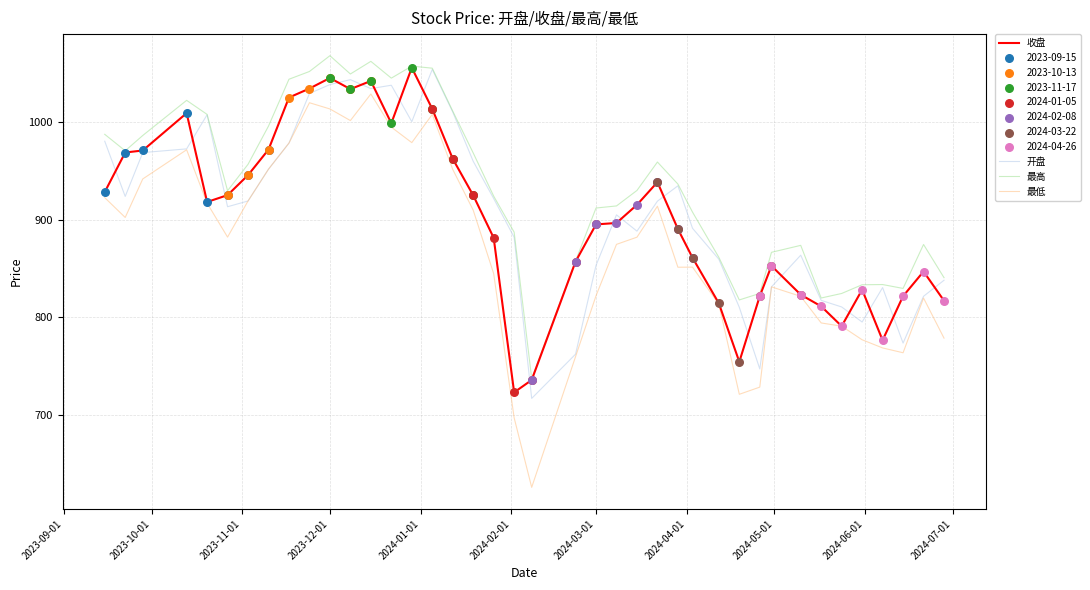

Which series has the largest total across all categories?

最高